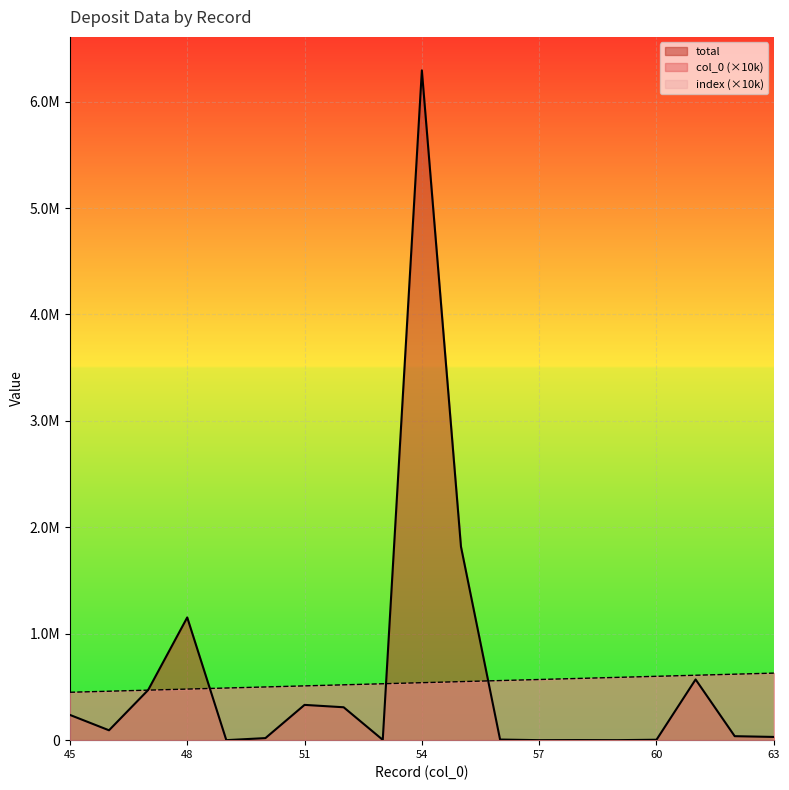

At which category is the sum across all series the highest?

54